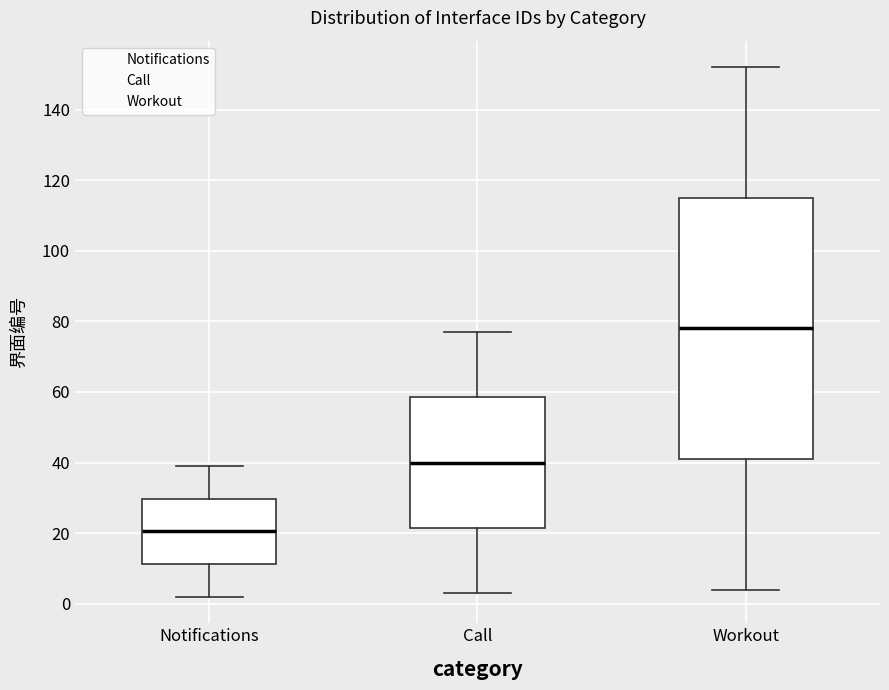

Which box has the highest median line?

Workout